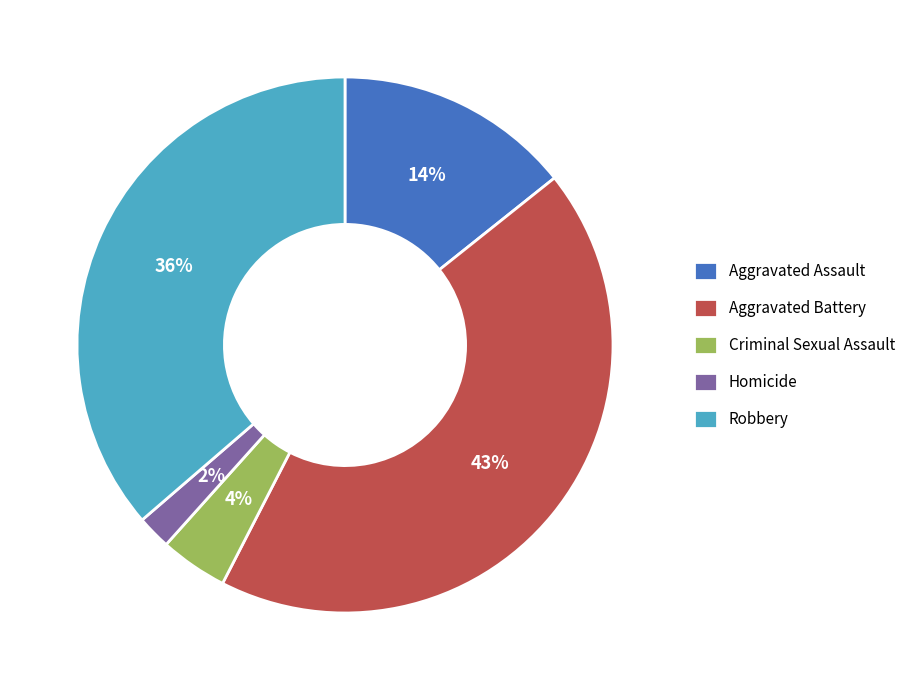

Combined, do Homicide and Aggravated Assault account for over 50%?

No